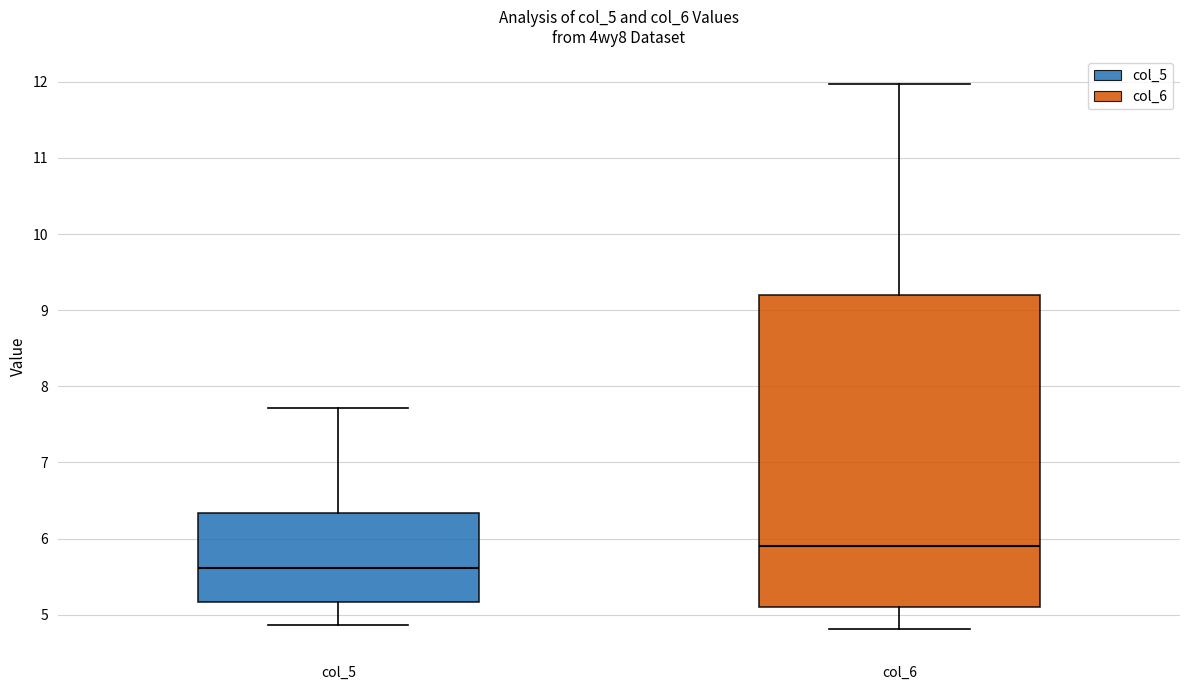

Comparing the boxes themselves (not the whiskers), which one is the tallest?

col_6